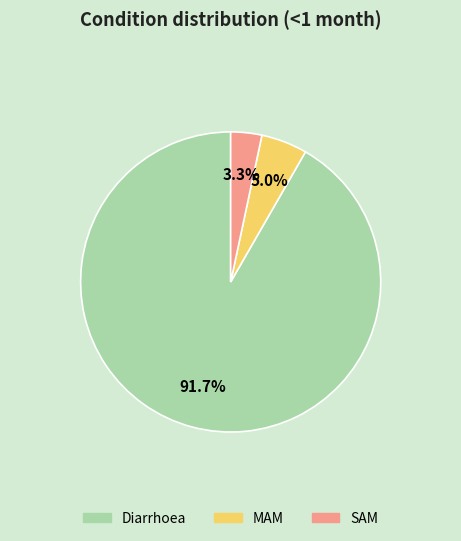

Which slice represents more than half of the pie?

Diarrhoea